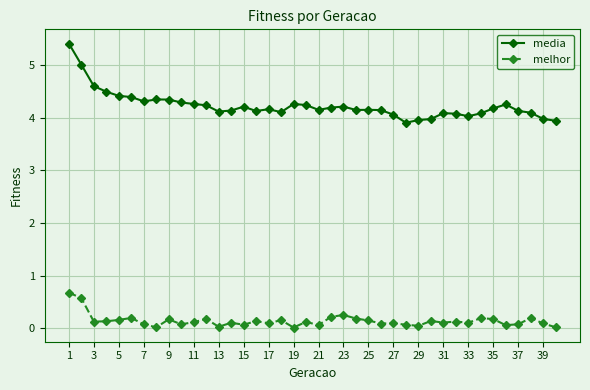

What is the maximum value shown in the chart?

5.4